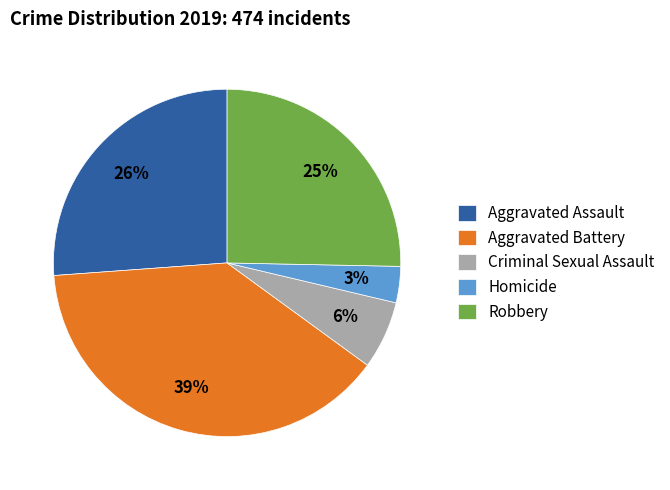

Which category has the smallest portion of the pie?

Homicide